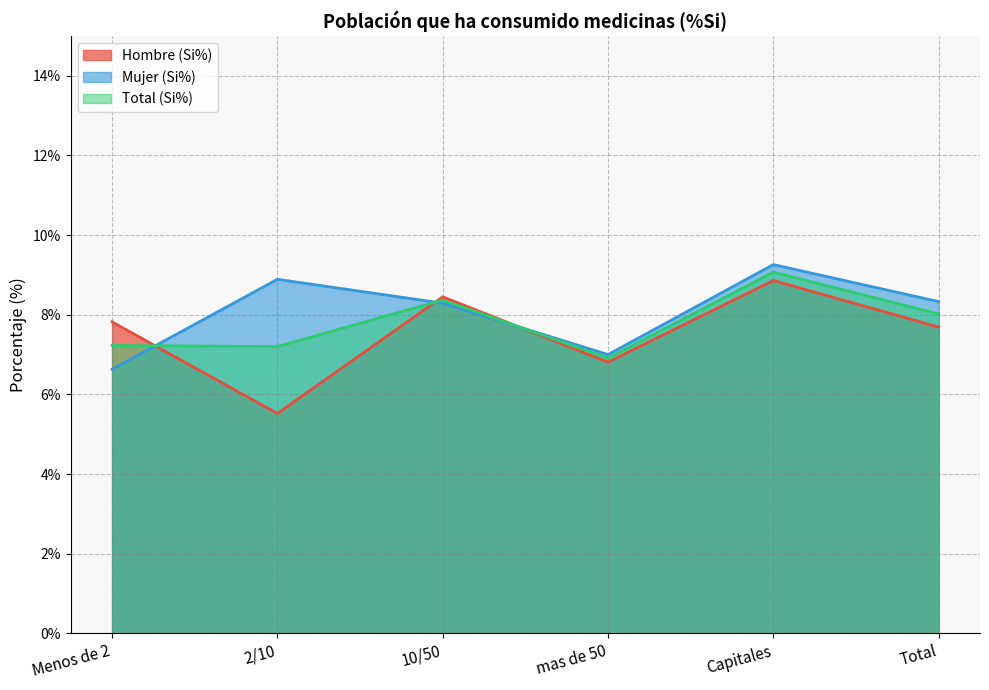

What is the approximate value of Total (Si%) at 10/50?

8.4